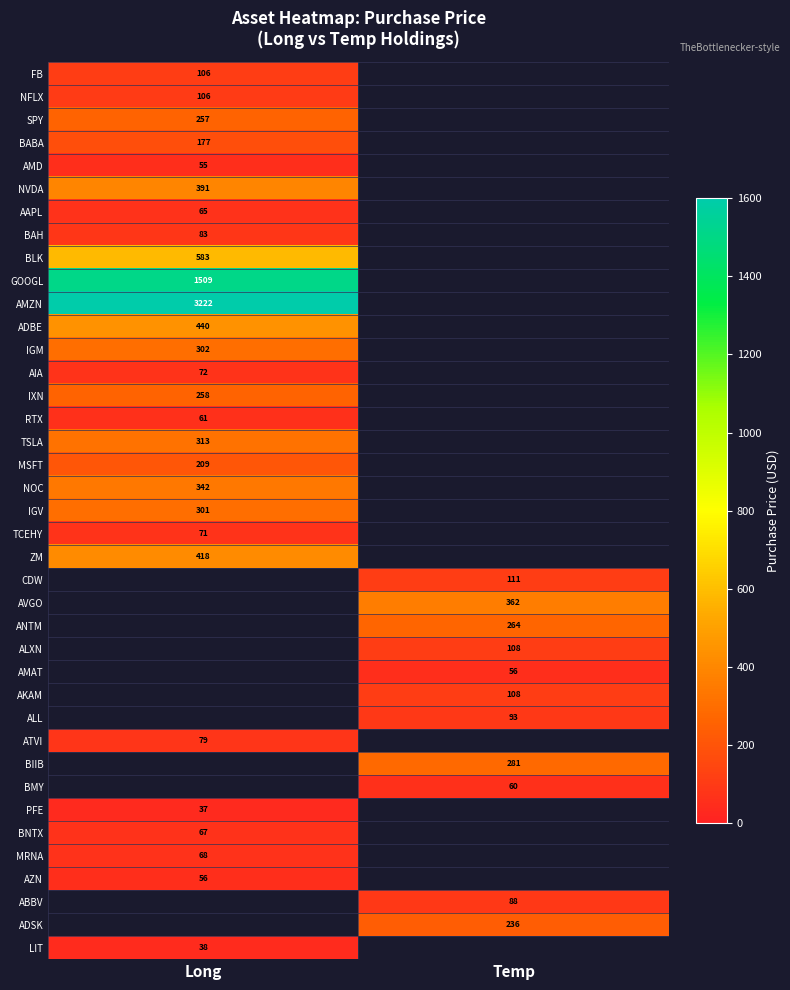

Is the value of MSFT at Long greater than the value of BABA at Long?

Yes